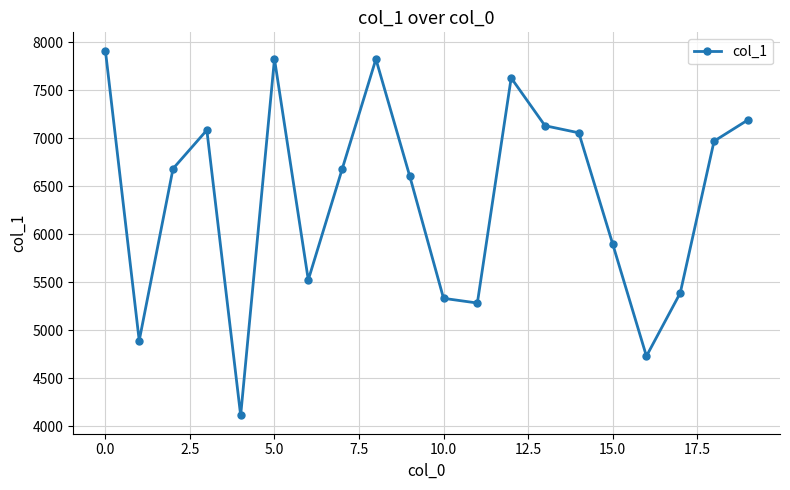

True or false: there are more than 1 points higher than both neighbors.

True